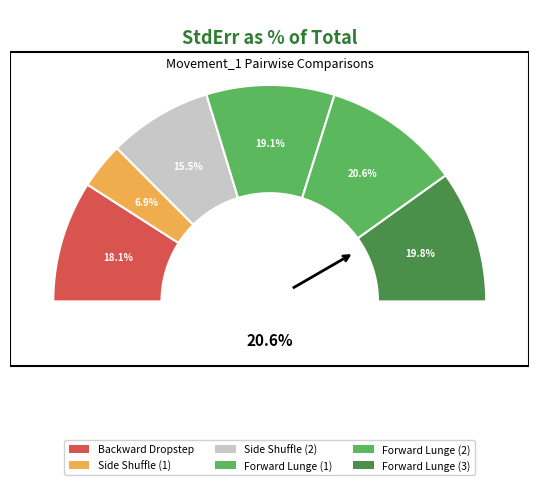

To the nearest percent, what is the combined percentage of Backward Dropstep and Forward Lunge?

38%